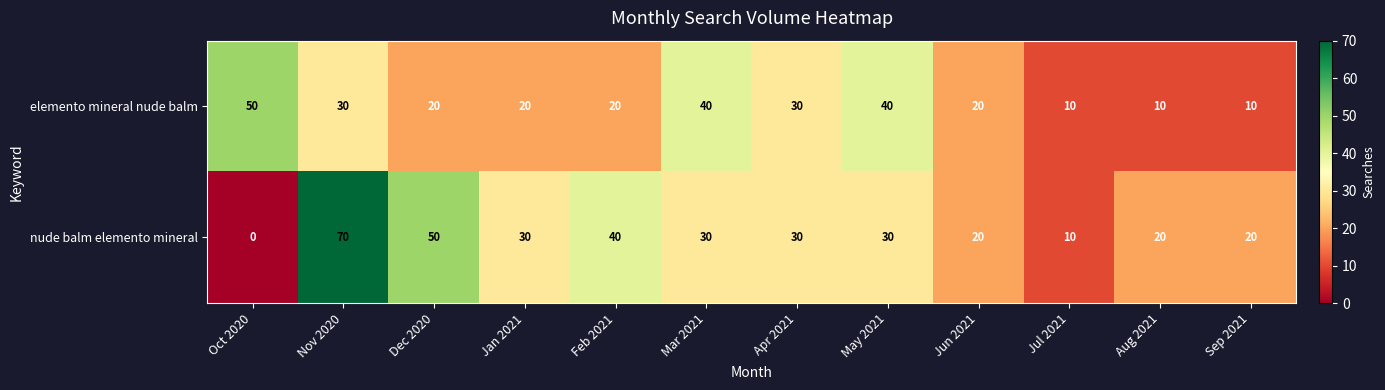

Reading right to left, what are all the values shown in this chart?

elemento mineral nude balm: Sep 2021=10	Aug 2021=10	Jul 2021=10	Jun 2021=20	May 2021=40	Apr 2021=30	Mar 2021=40	Feb 2021=20	Jan 2021=20	Dec 2020=20	Nov 2020=30	Oct 2020=50
nude balm elemento mineral: Sep 2021=20	Aug 2021=20	Jul 2021=10	Jun 2021=20	May 2021=30	Apr 2021=30	Mar 2021=30	Feb 2021=40	Jan 2021=30	Dec 2020=50	Nov 2020=70	Oct 2020=0